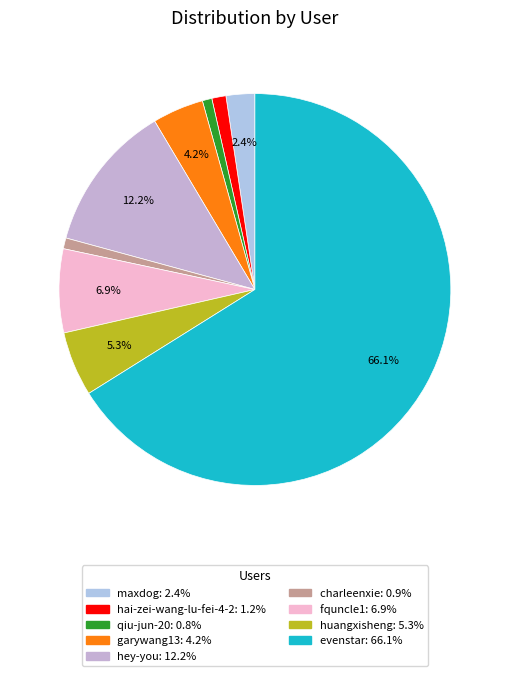

Is it true that evenstar is 66% of the pie?

True